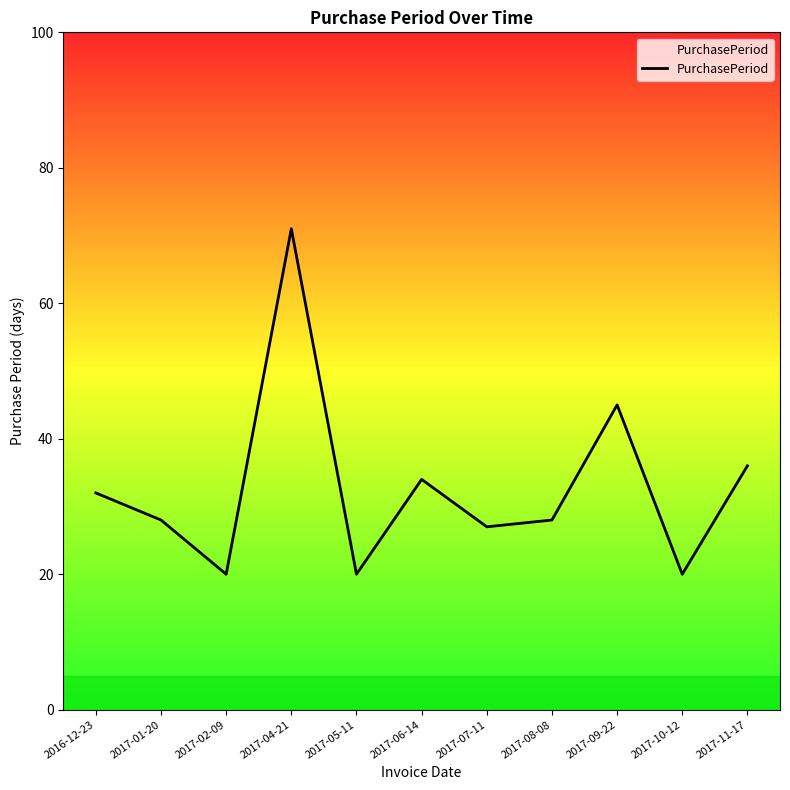

What position from the left is 2017-05-11?

5